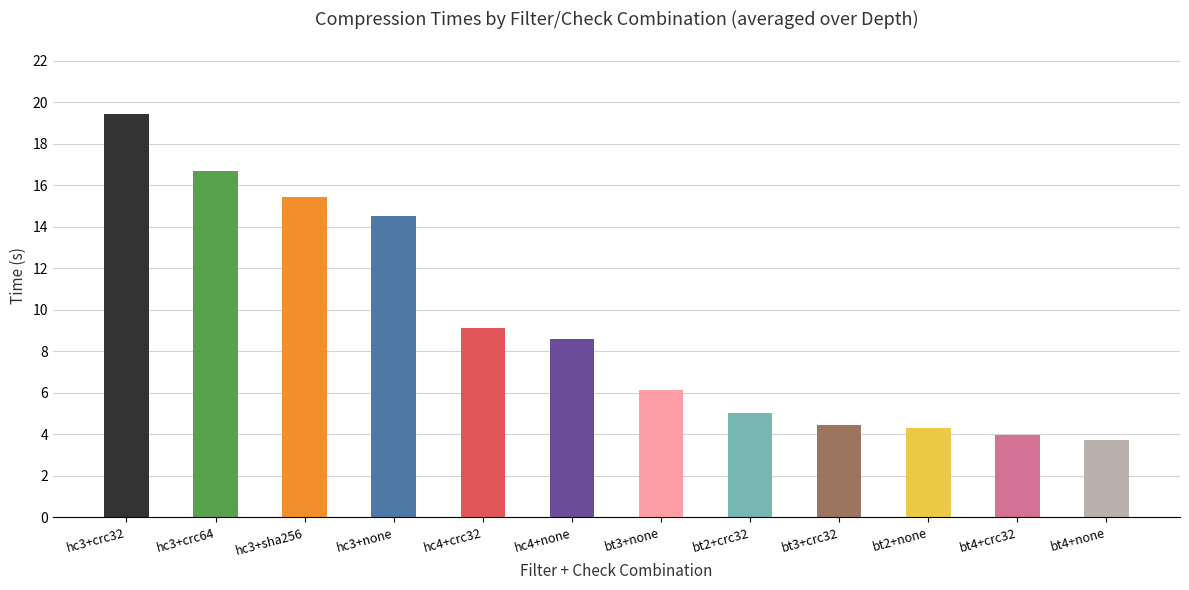

What is the ratio of the value at bt2+crc32 to the value at hc3+crc32?

0.3